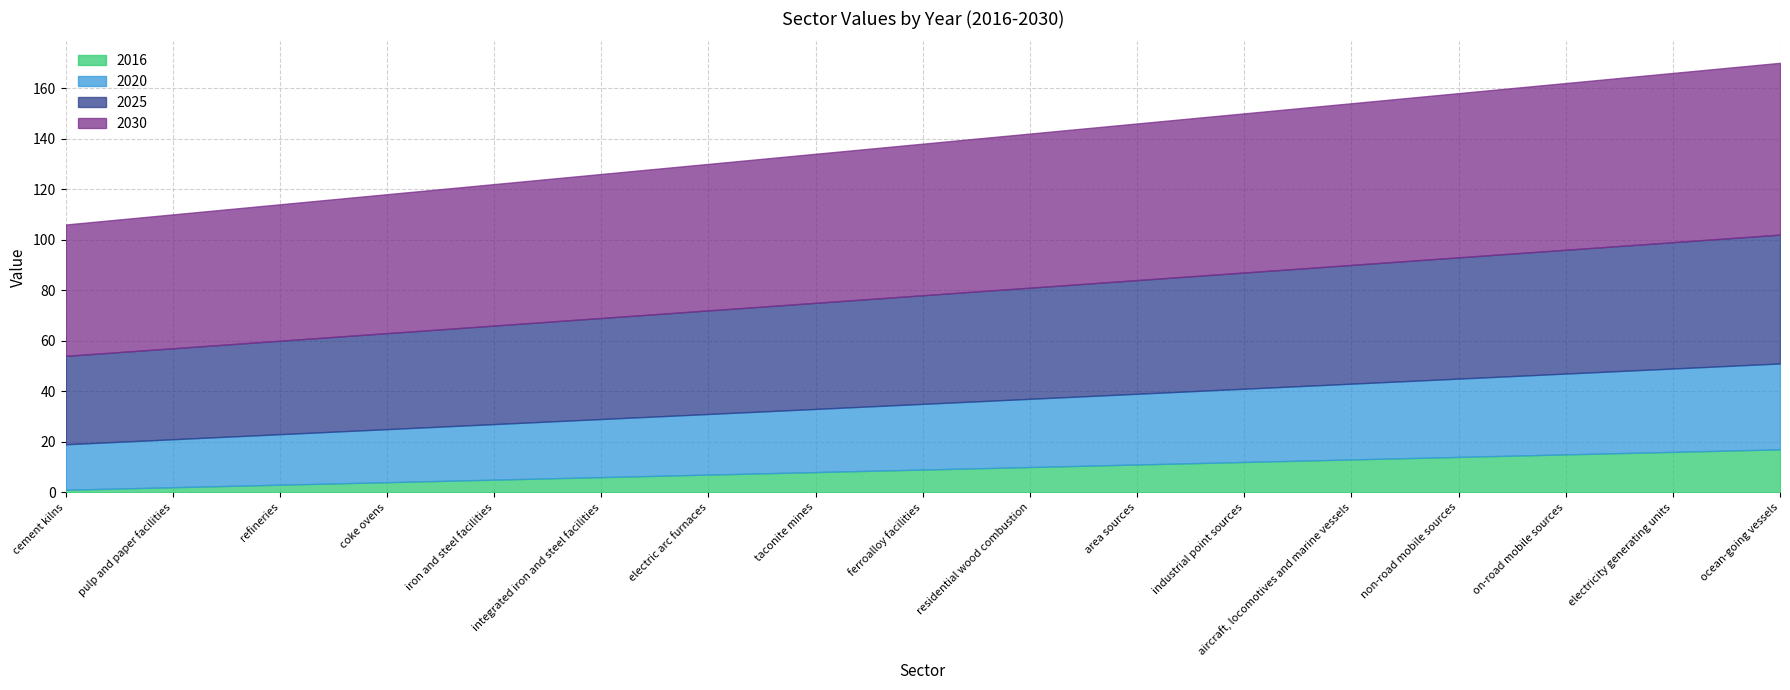

What is the label of the 8th point from the left?

taconite mines